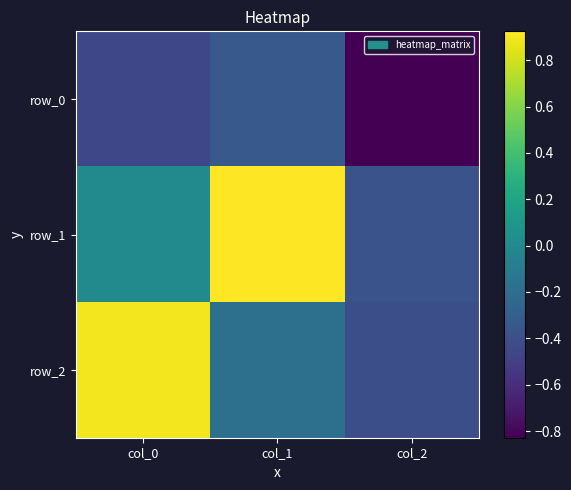

Which series has the largest range (max minus min)?

row_1